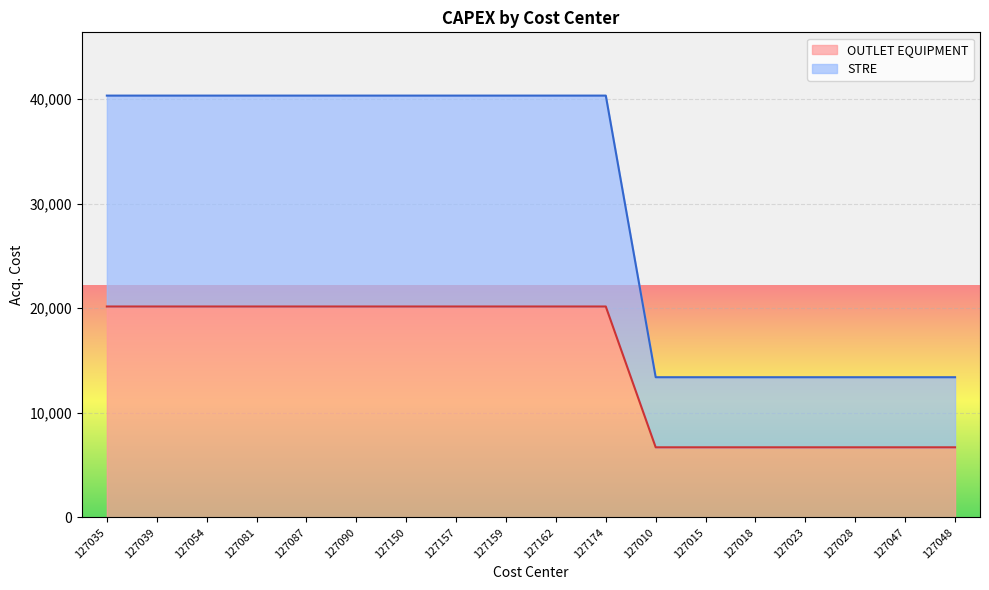

The value of OUTLET EQUIPMENT at 127150 is 20160. True or false?

True